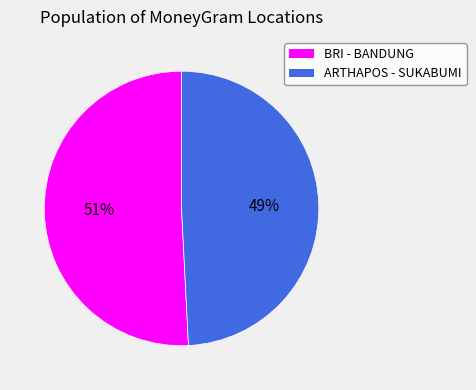

Which slice is the smallest?

ARTHAPOS - SUKABUMI